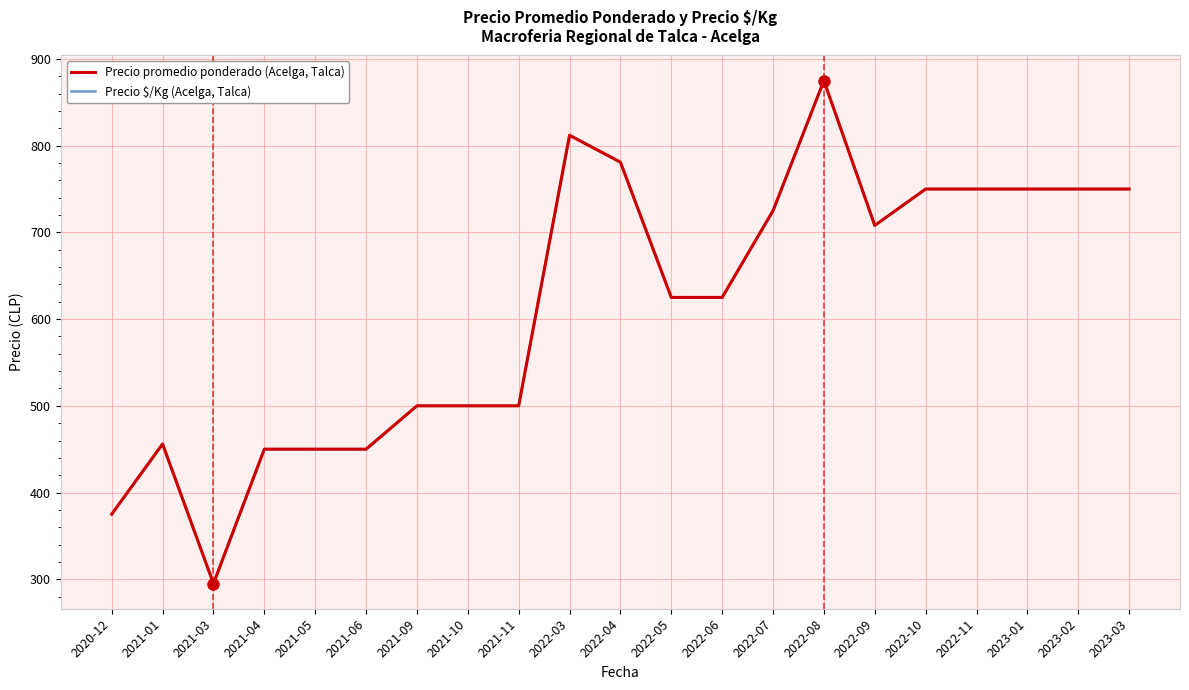

At which category is the sum across all series the highest?

2022-08